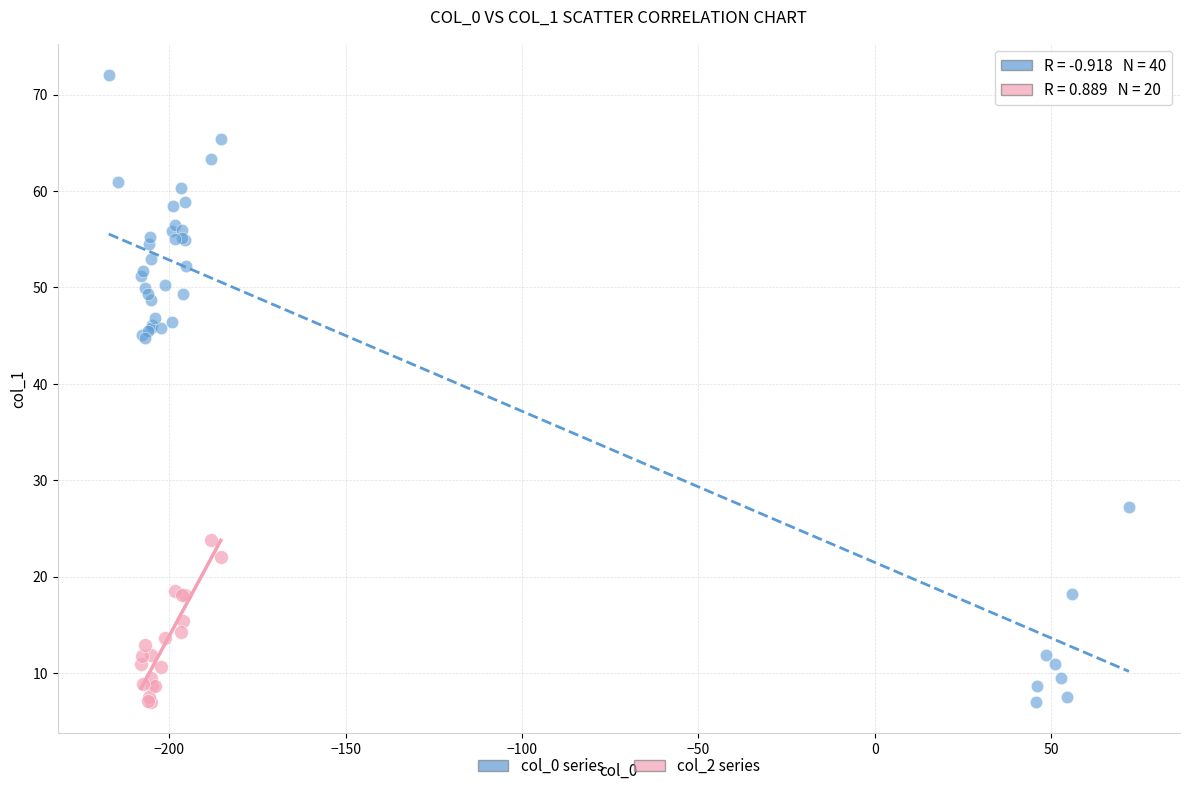

Which series has the widest spread of Y values?

col_0 series